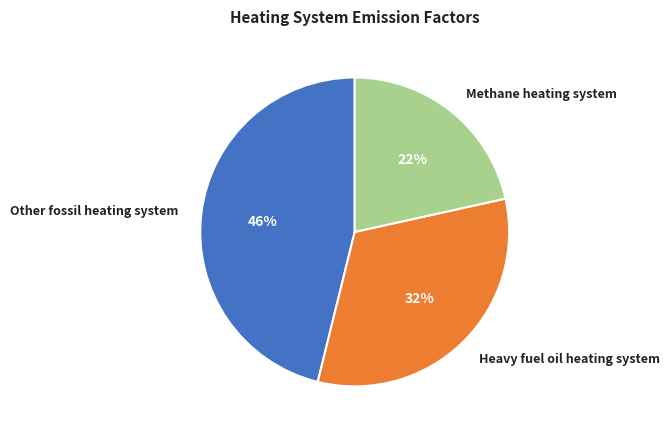

Count the number of slices in the pie.

3